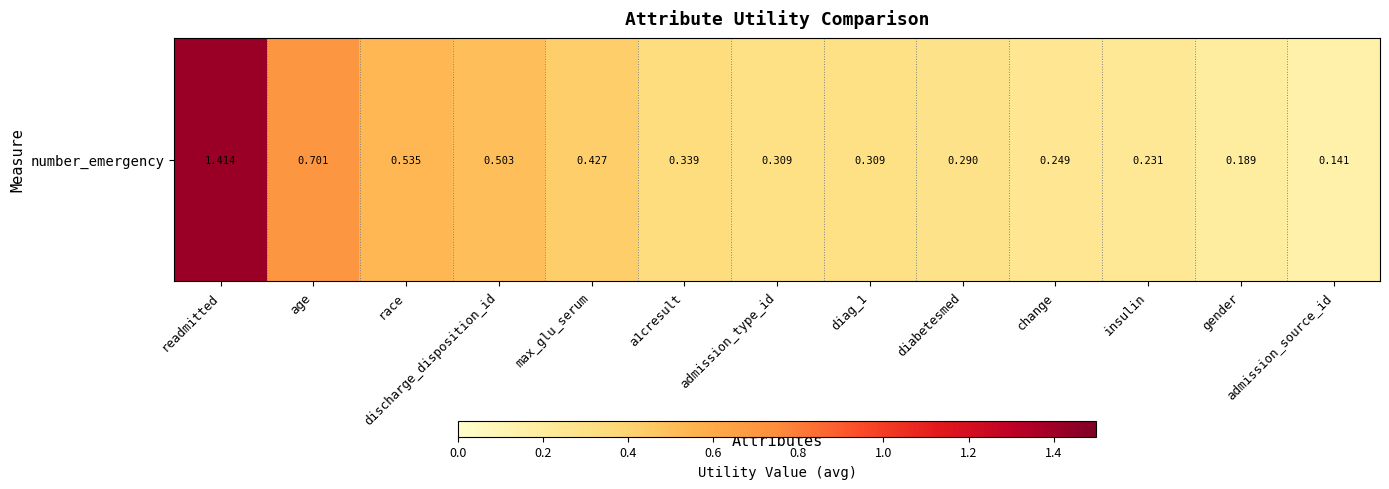

Rank the categories by value from lowest to highest.

admission_source_id, gender, insulin, change, diabetesmed, diag_1, admission_type_id, a1cresult, max_glu_serum, discharge_disposition_id, race, age, readmitted